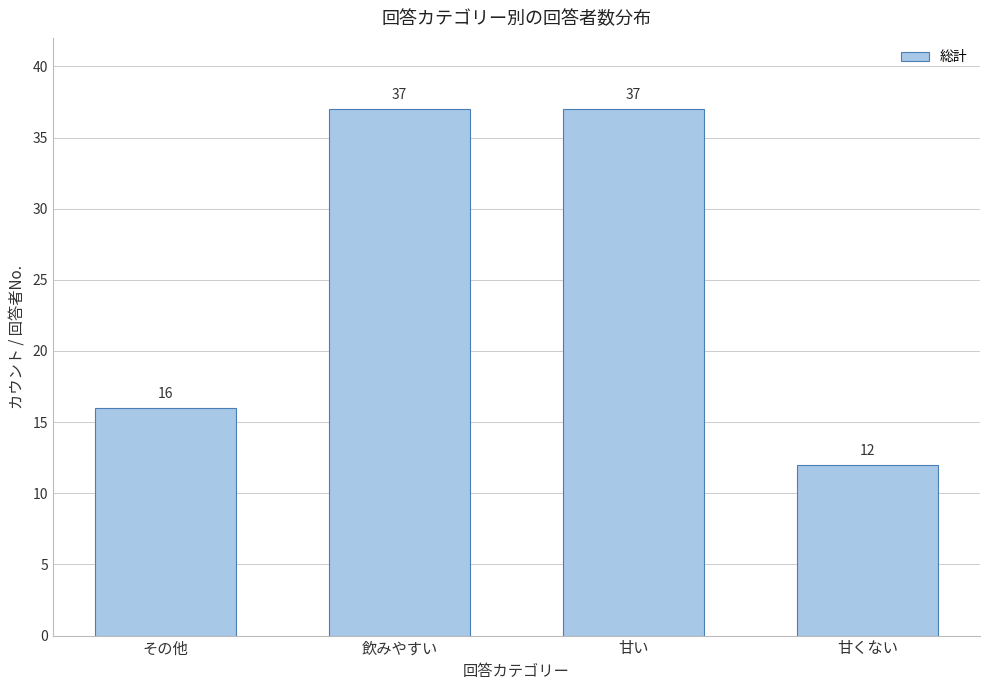

Reading left to right, transcribe all the data shown in this chart.

16	37	37	12